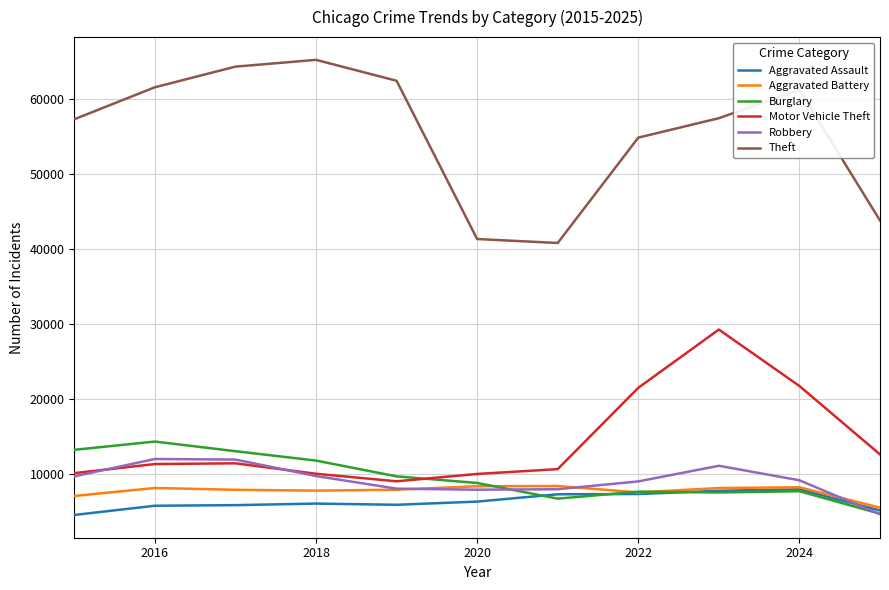

Which series has the largest total across all categories?

Theft